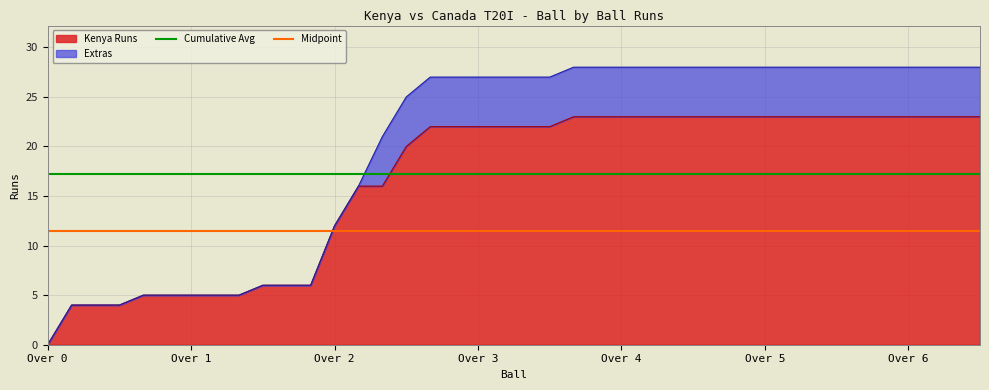

Which category has the lowest value in the Kenya Runs series?

Over 0